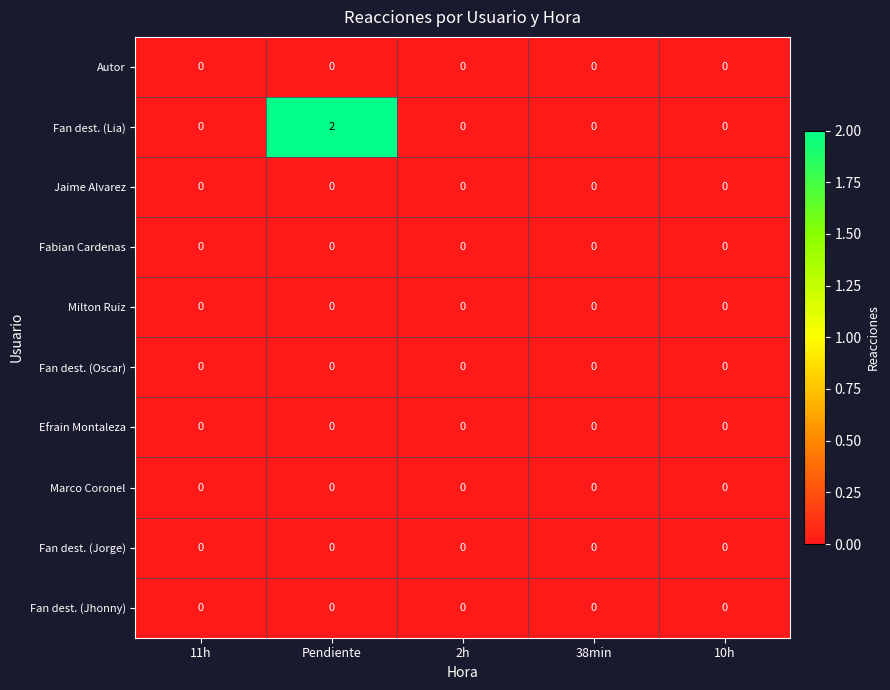

Which series has the widest spread of values?

Fan dest. (Lia)